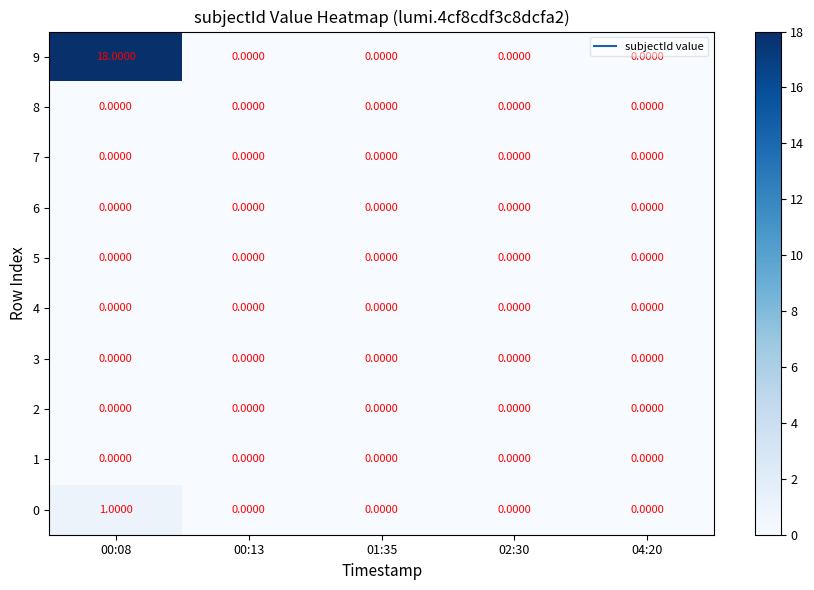

Which series has the largest total across all categories?

9